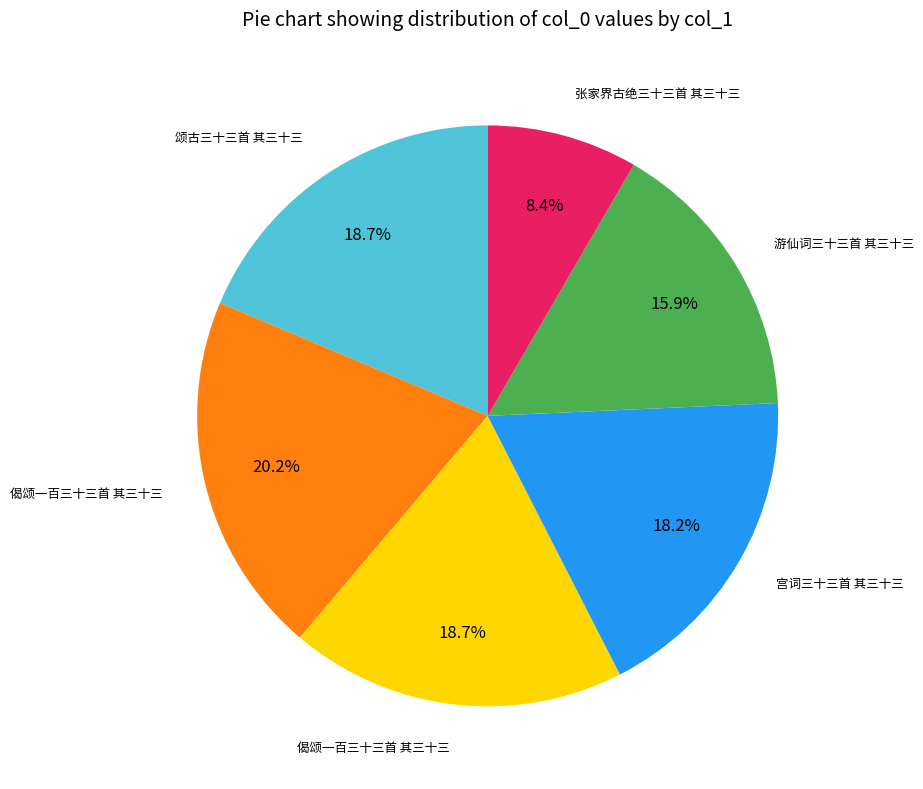

Is there a majority slice in this chart?

No